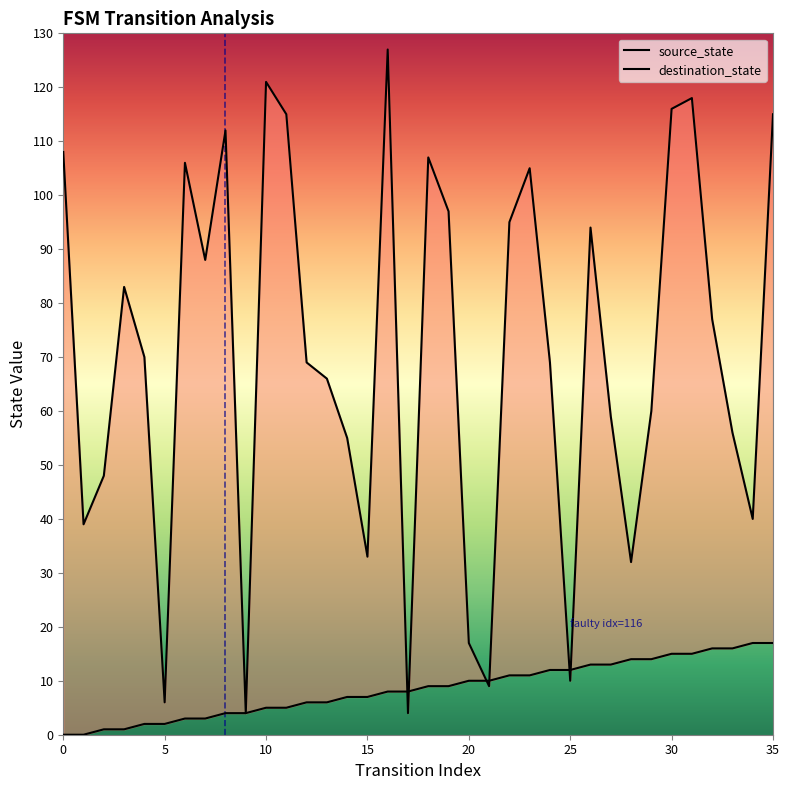

What are all the series names shown in the legend?

source_state, destination_state